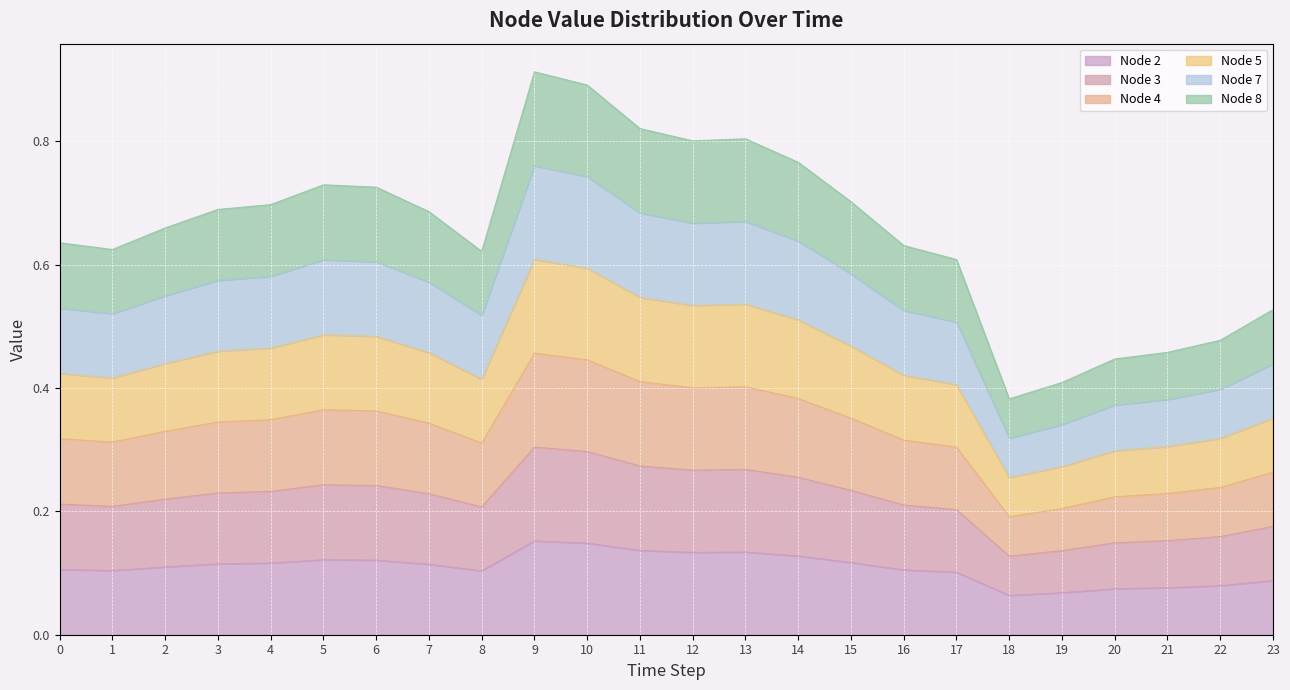

Does the chart display data point markers on the line(s)?

No